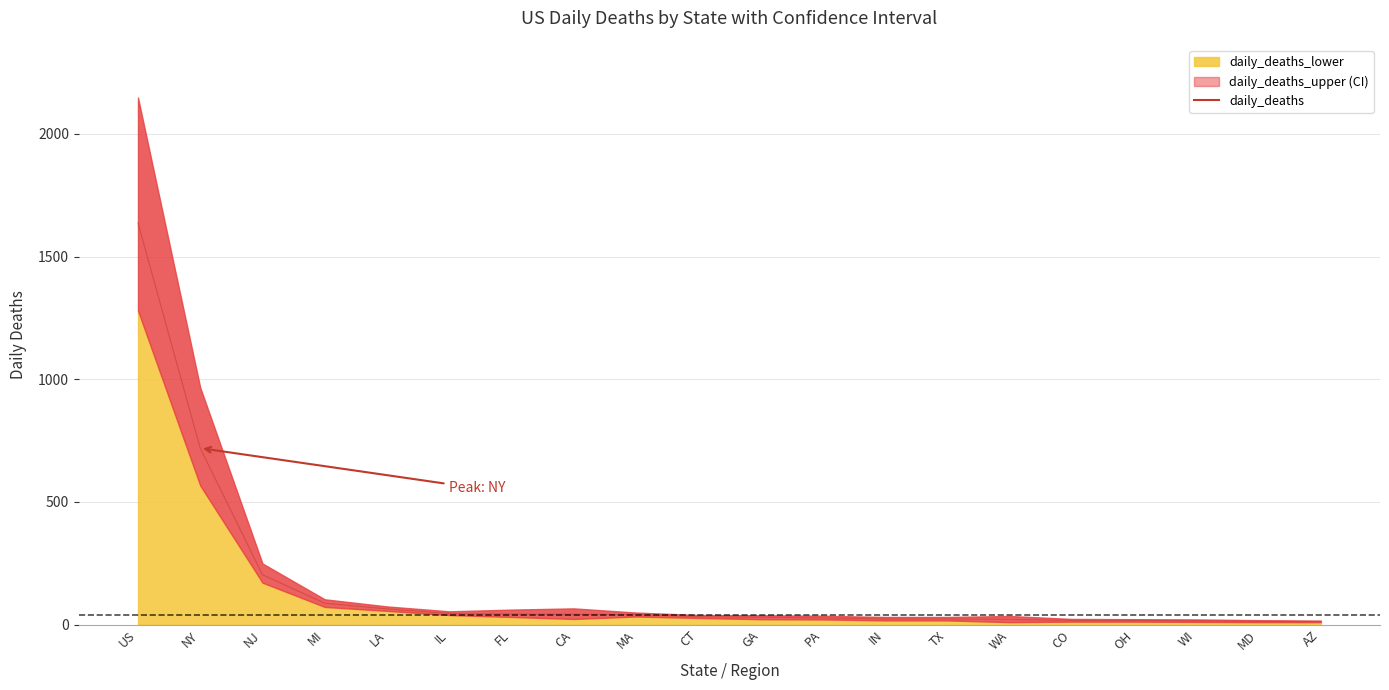

List the labels in order of value, largest first.

US, NY, NJ, MI, LA, IL, FL, CA, MA, CT, GA, PA, IN, TX, WA, CO, OH, WI, MD, AZ